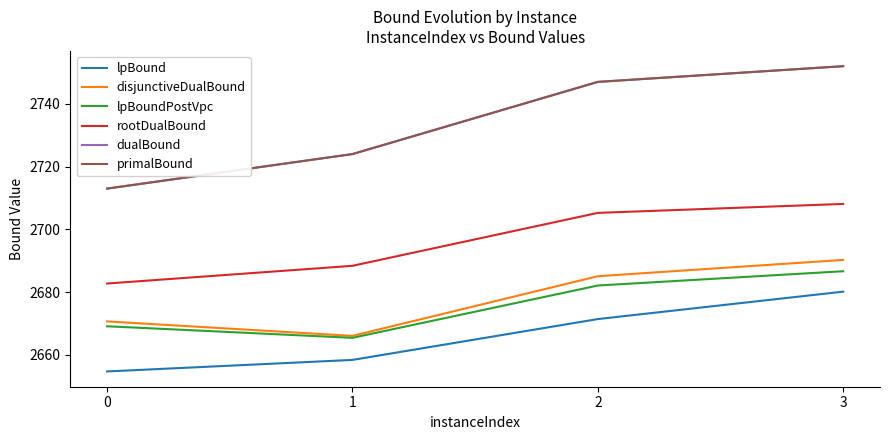

At which category is the sum across all series the highest?

3